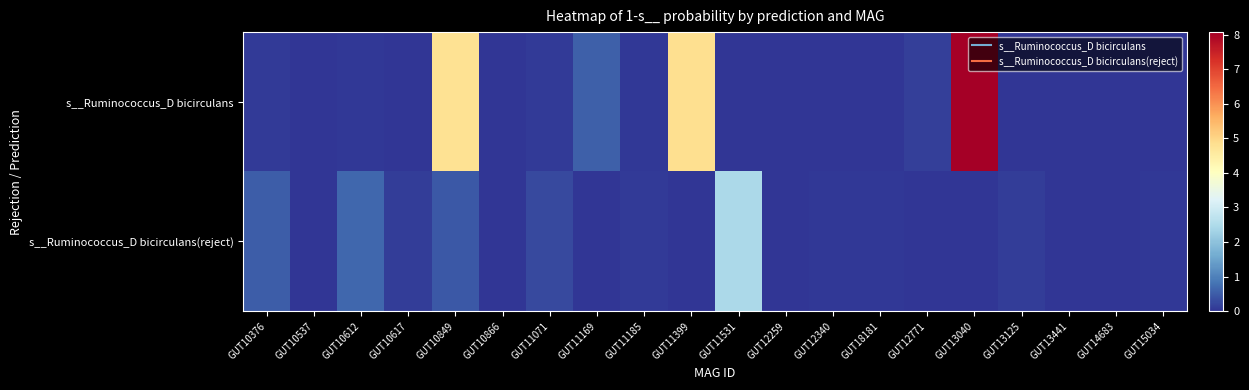

Which series has the widest spread of values?

s__Ruminococcus_D bicirculans